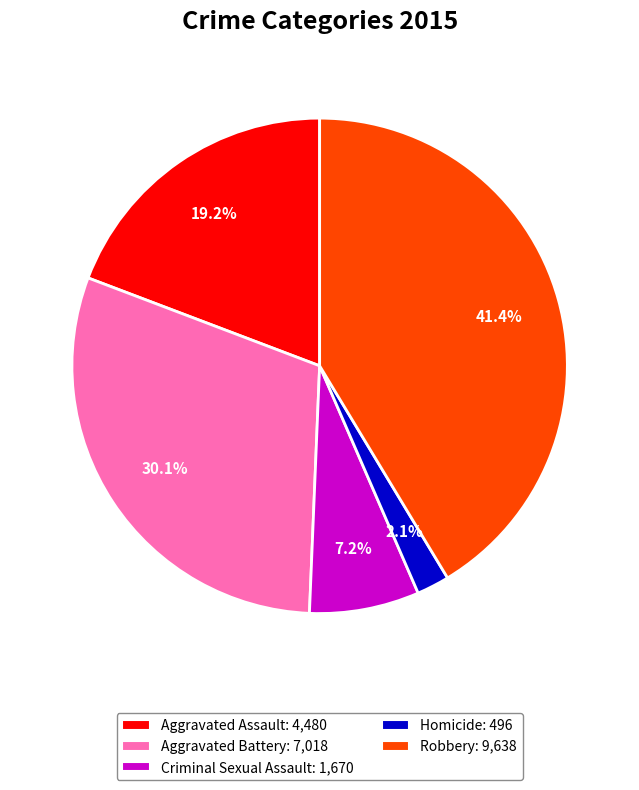

What is the largest slice in the pie chart?

Robbery